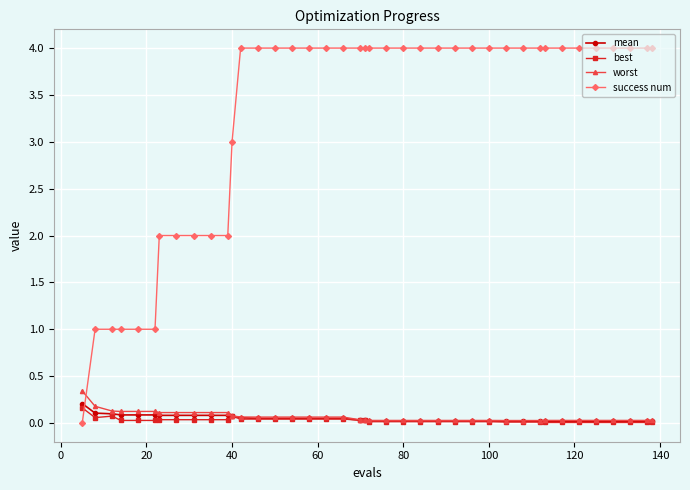

How many times do success num and mean cross each other?

1